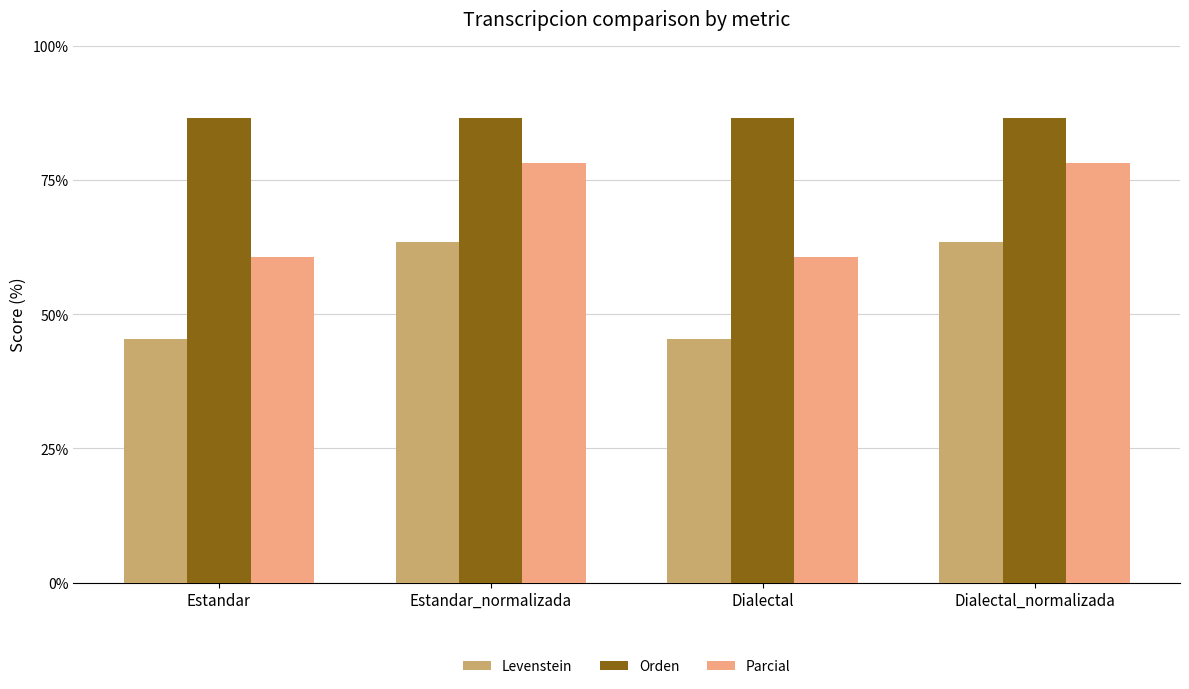

What is the approximate value of Orden at Estandar_normalizada?

86.7